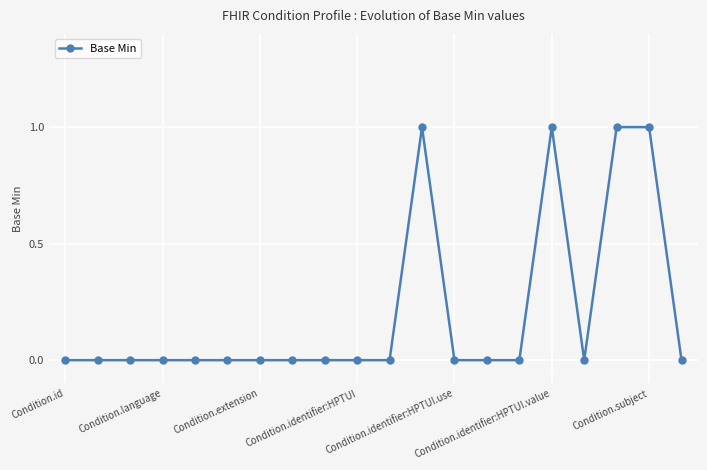

True or false: the data has more than 0 interior local peaks.

True